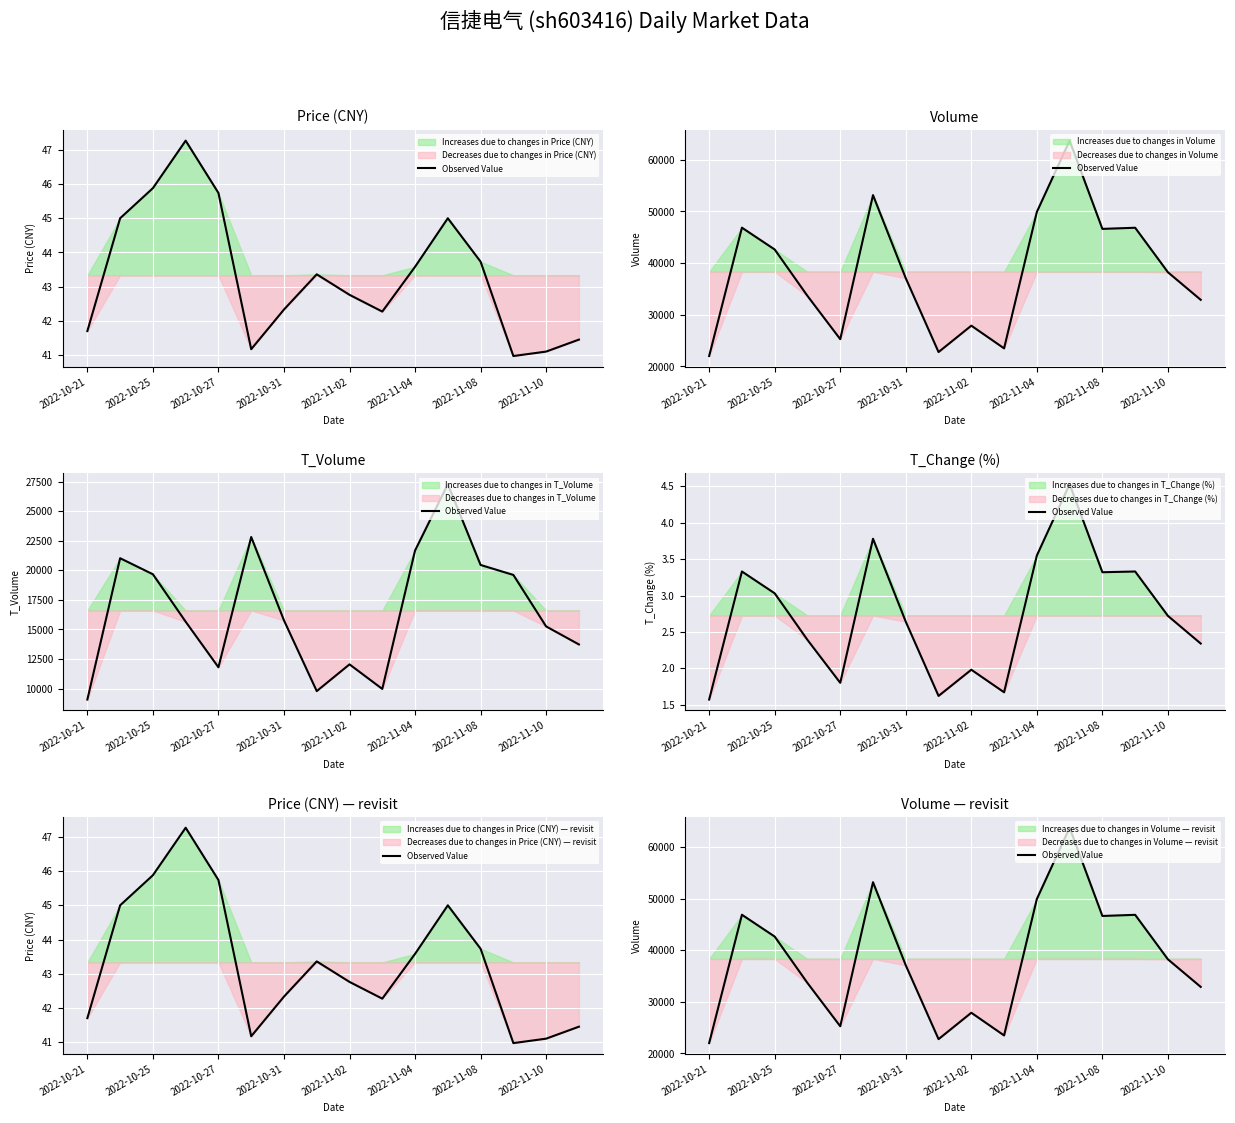

What is the difference between the maximum and second lowest values?

40934